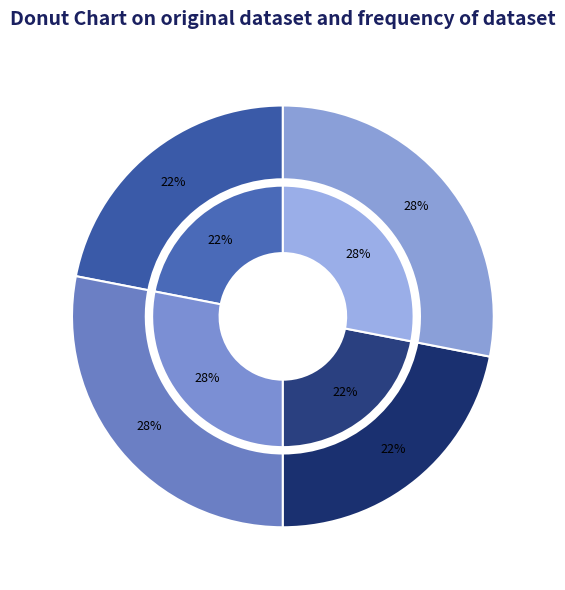

Count the number of slices in the pie.

4